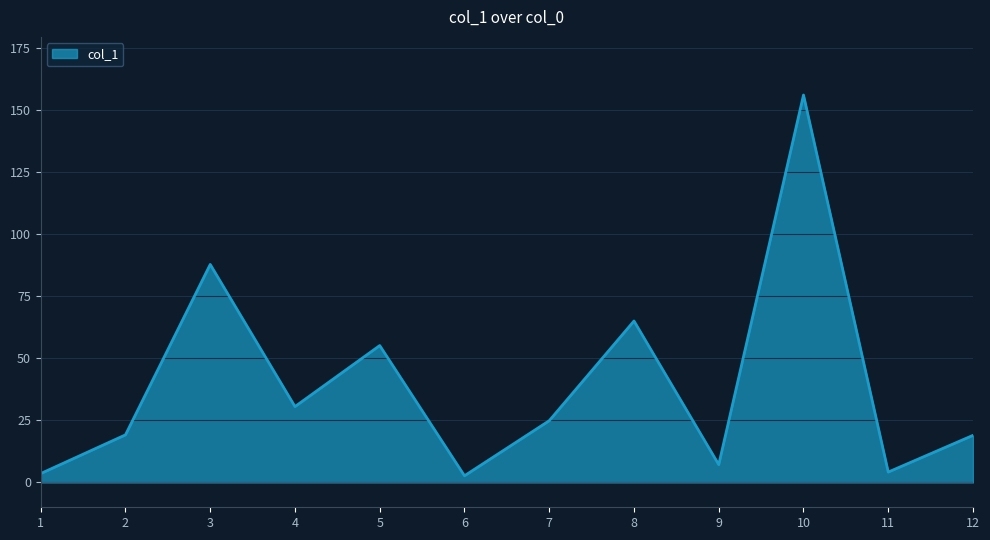

What is the difference between the values at 2 and 8?

45.9